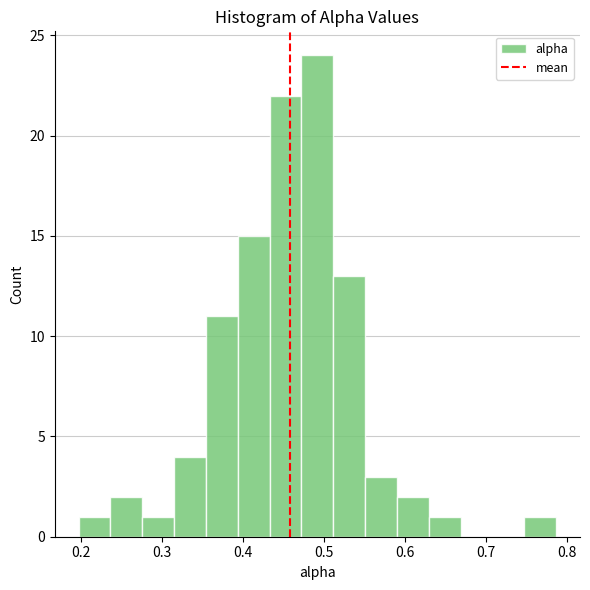

Around what value on the x-axis is the tallest bar? Give the approximate position of its centre, as read against the axis.

0.49